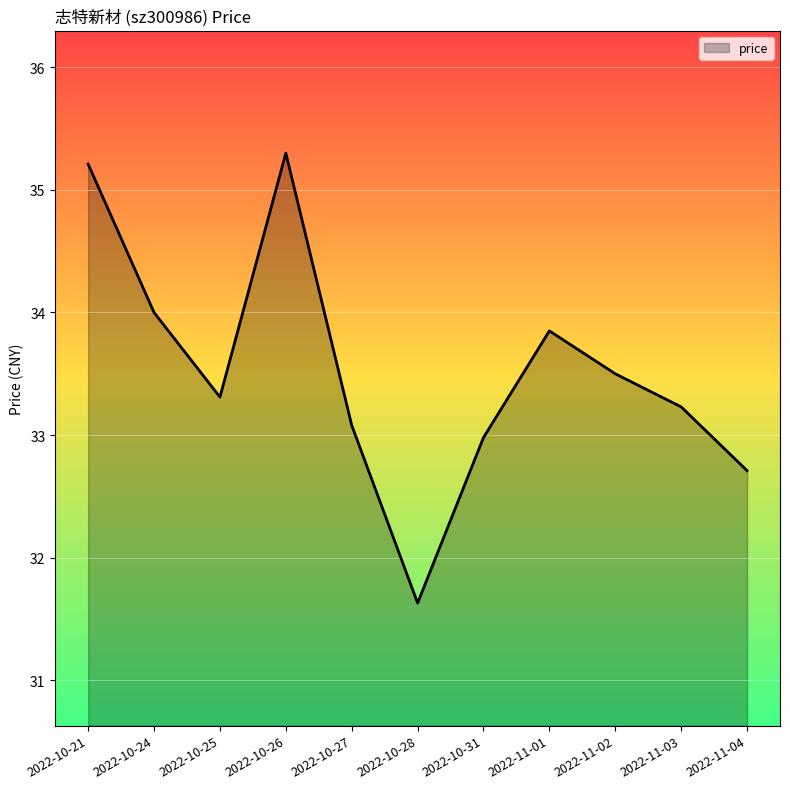

Is it true that the value at 2022-11-03 is 44.7?

False